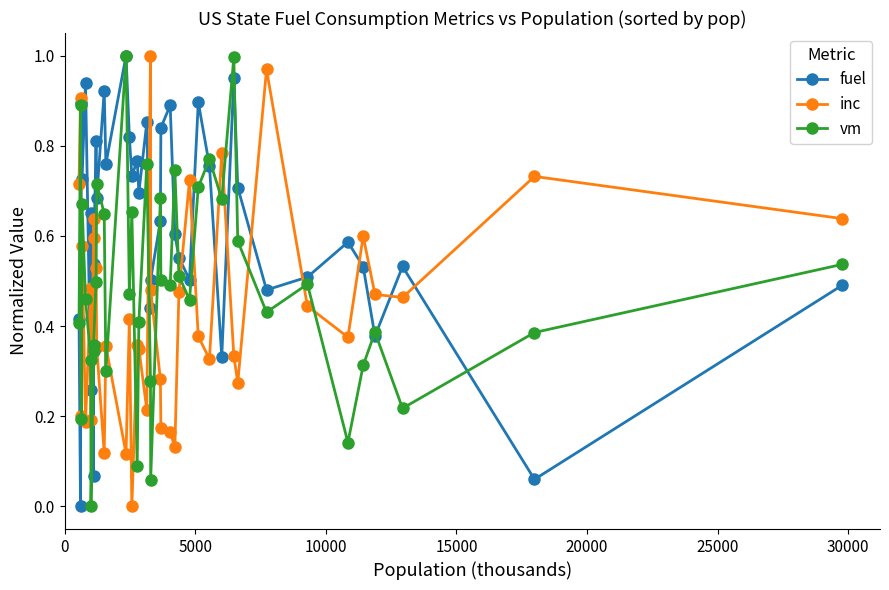

How many times do fuel and inc cross each other?

16